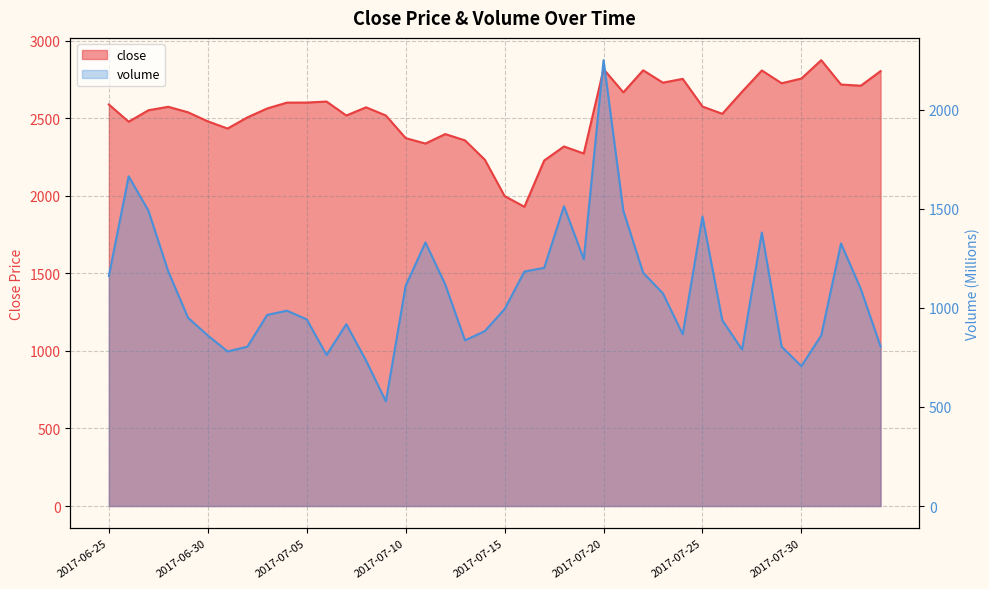

List the series in order of their peak value, highest first.

close, volume